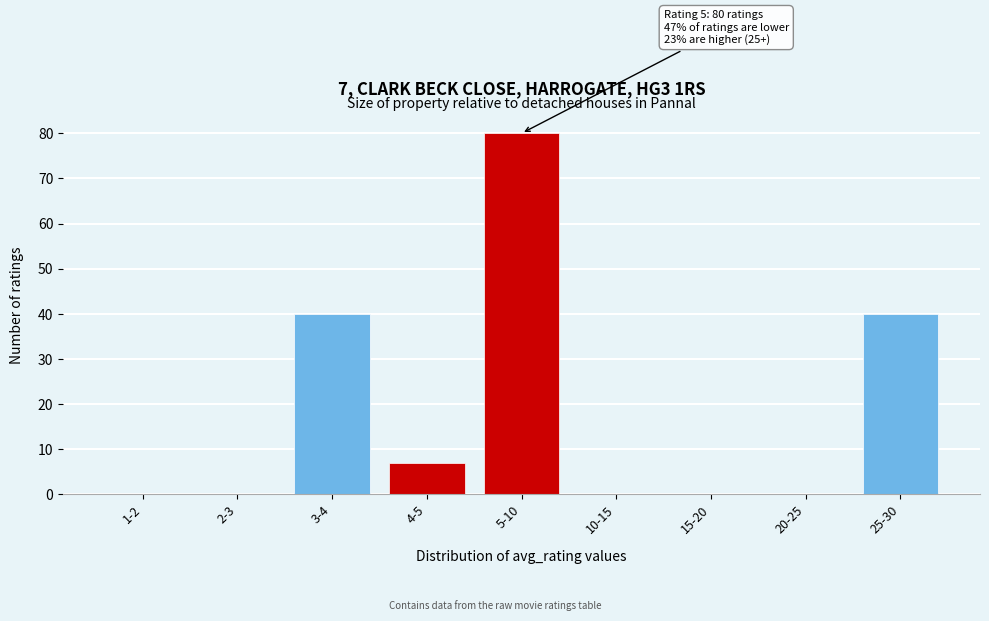

Reading left to right, extract all data points from this chart.

1-2=0	2-3=0	3-4=40	4-5=7	5-10=80	10-15=0	15-20=0	20-25=0	25-30=40